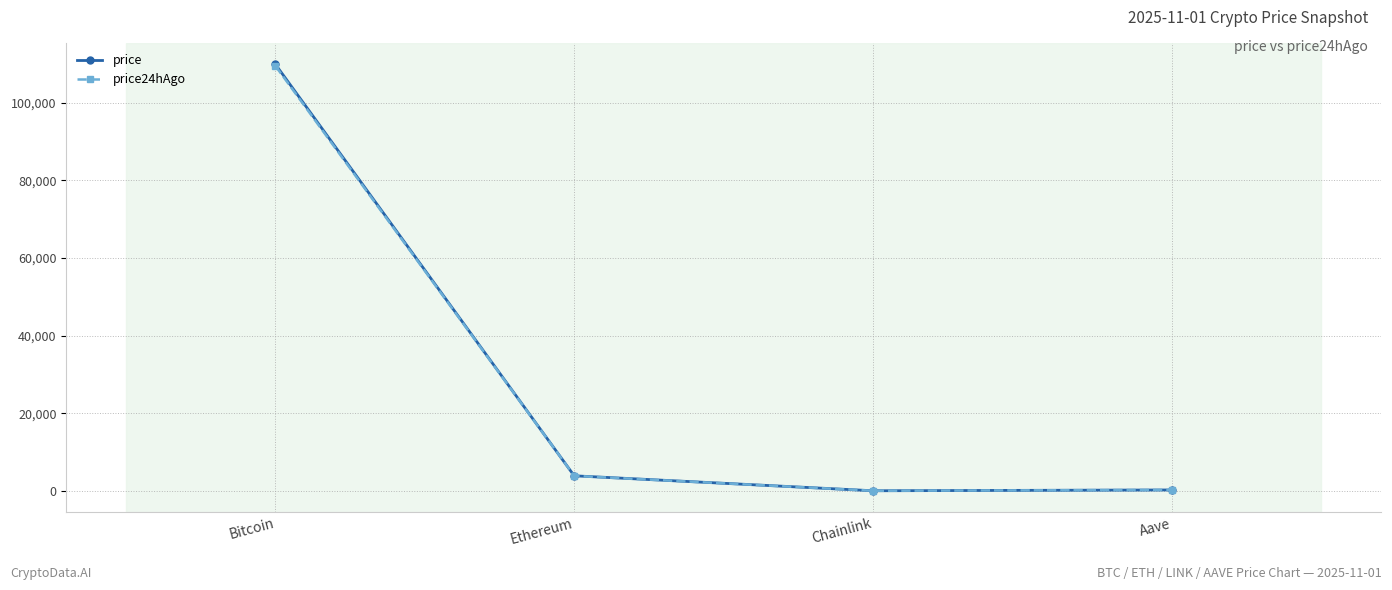

Which series has the widest spread of values?

price